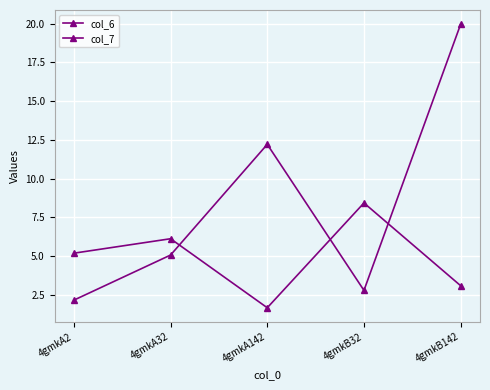

What is the greatest value displayed?

20.0